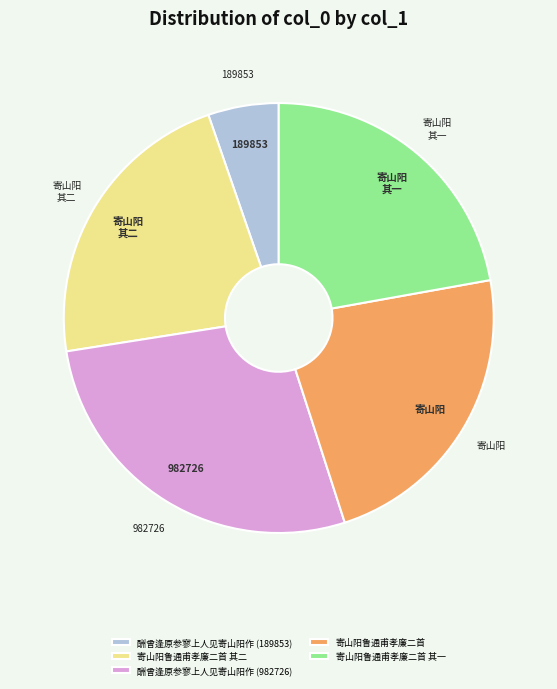

Is it true that 寄山阳鲁通甫孝廉二首 其一 is 22% of the pie?

True